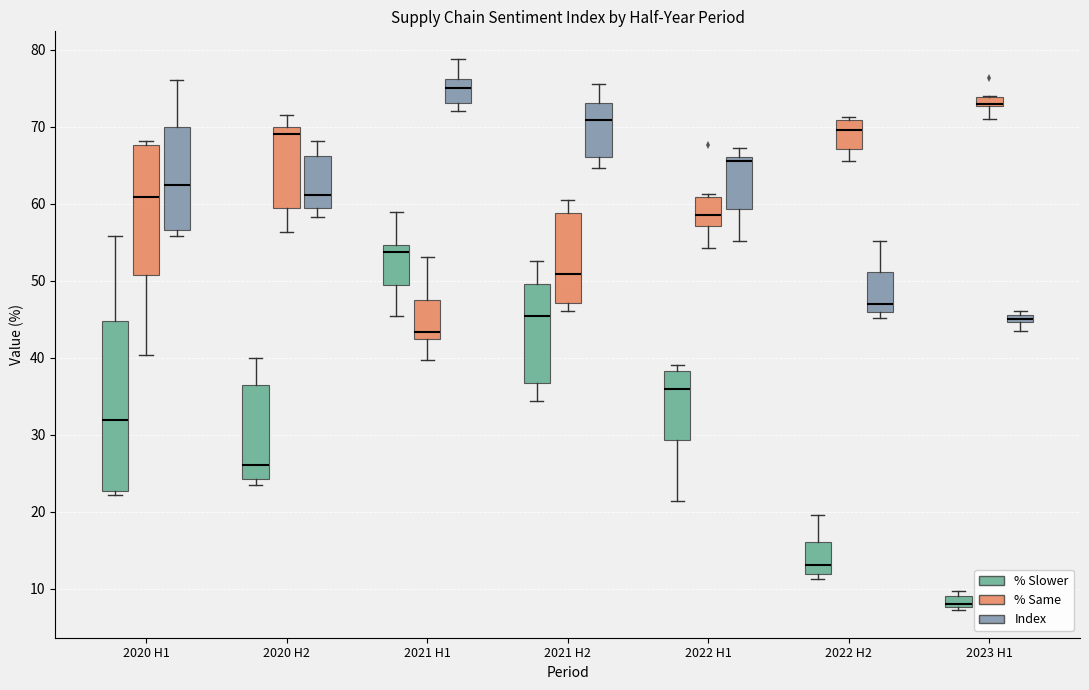

Comparing the boxes themselves (not the whiskers), which one is the tallest?

2020 H1 (% Slower)